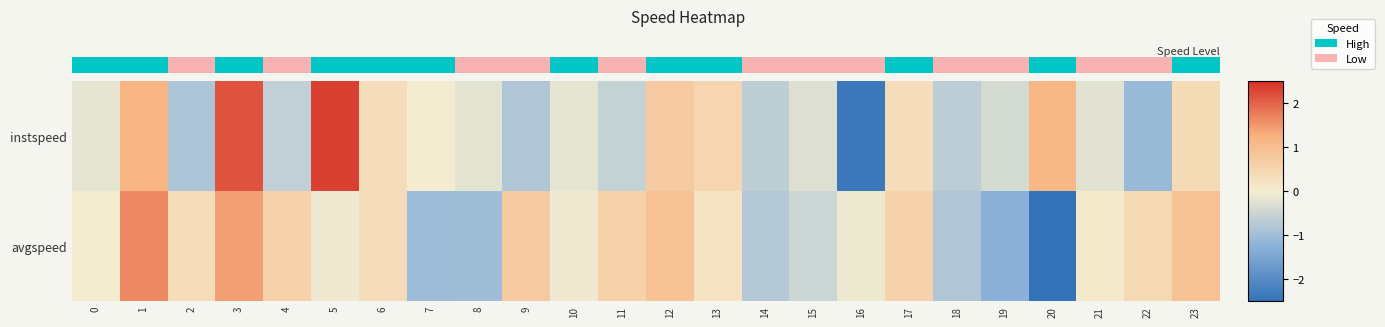

What is the smallest value displayed?

-3.2